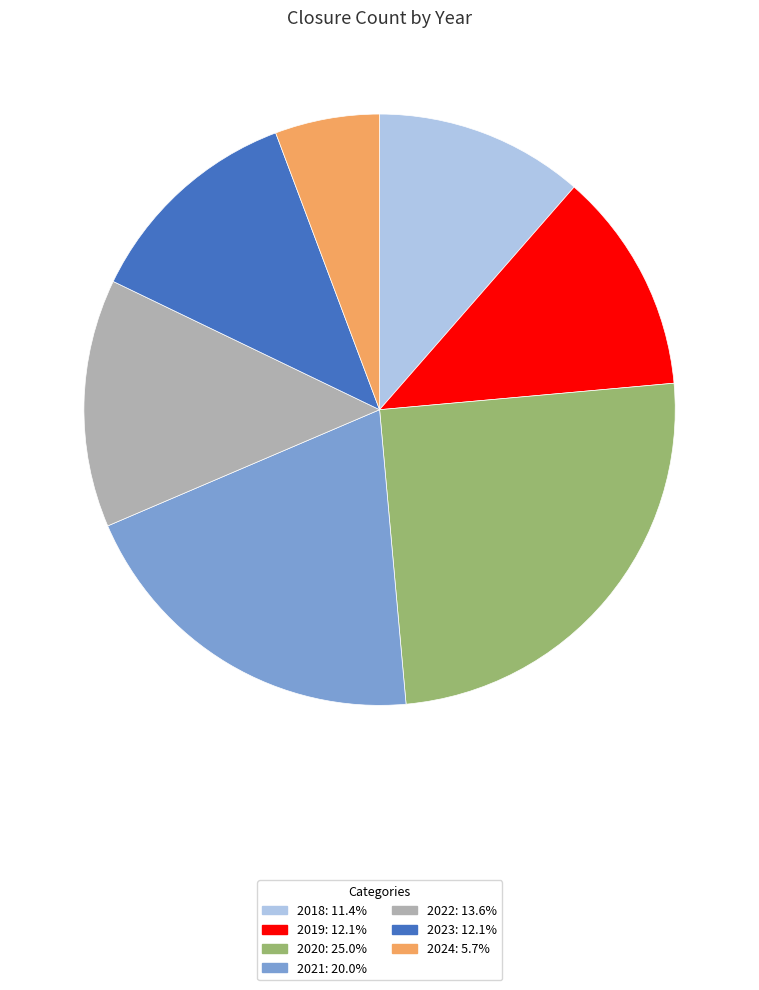

Combined, do 2023 and 2022 account for over 50%?

No